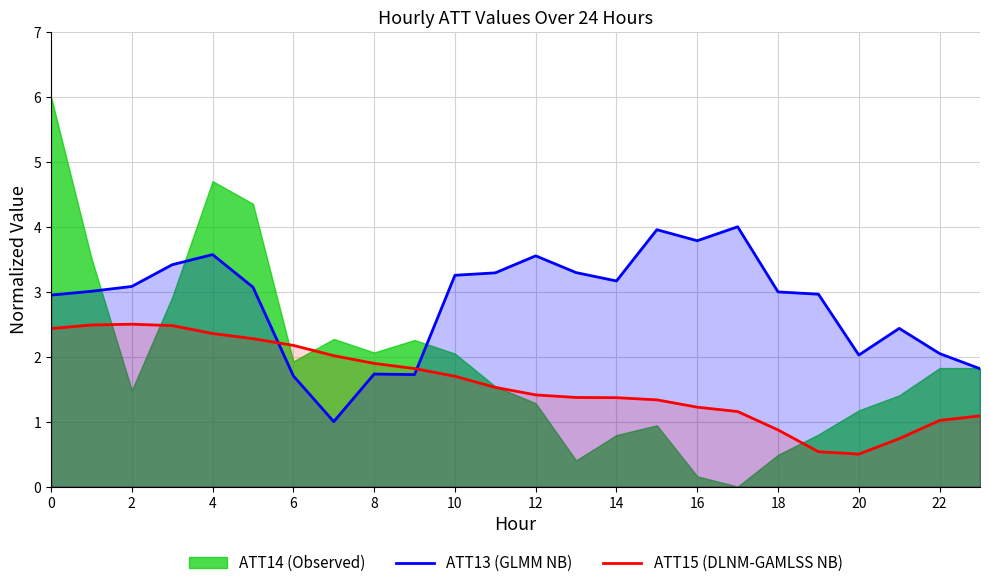

True or false: ATT15 (DLNM-GAMLSS NB) and ATT13 (GLMM NB) intersect in this chart.

True